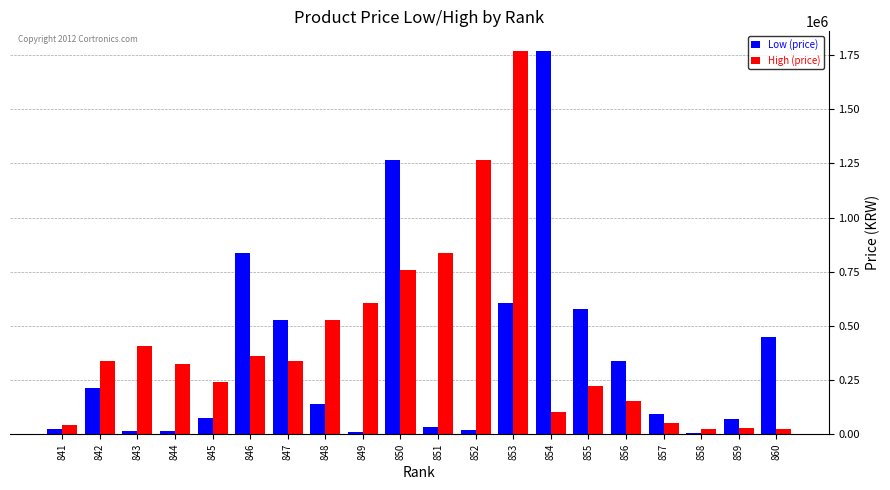

What is the maximum value shown in the chart?

1770800